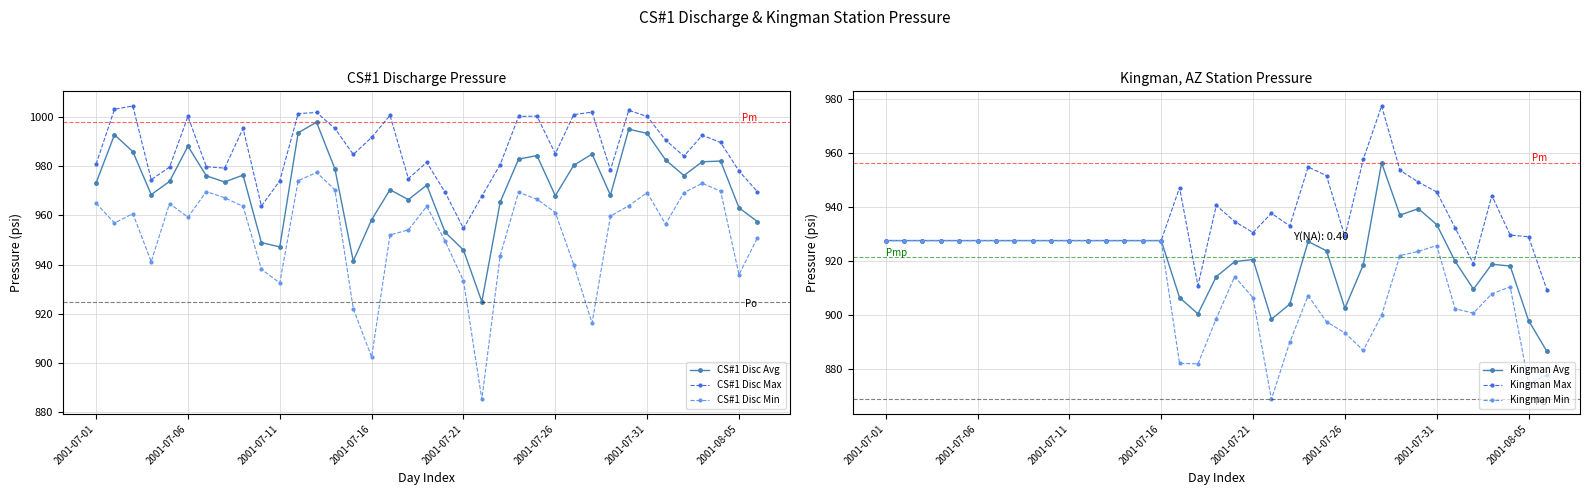

True or false: CS#1 Disc Min has a value of 258.8 at 2001-07-11.

False